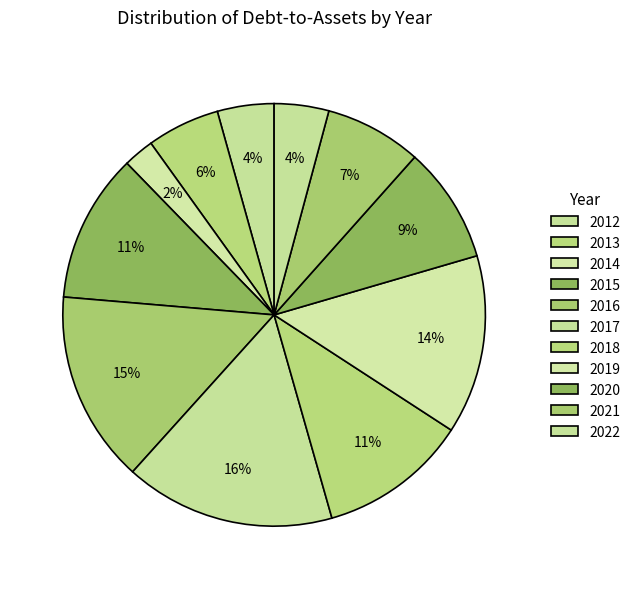

Is it true that 2014 is 16% of the pie?

False